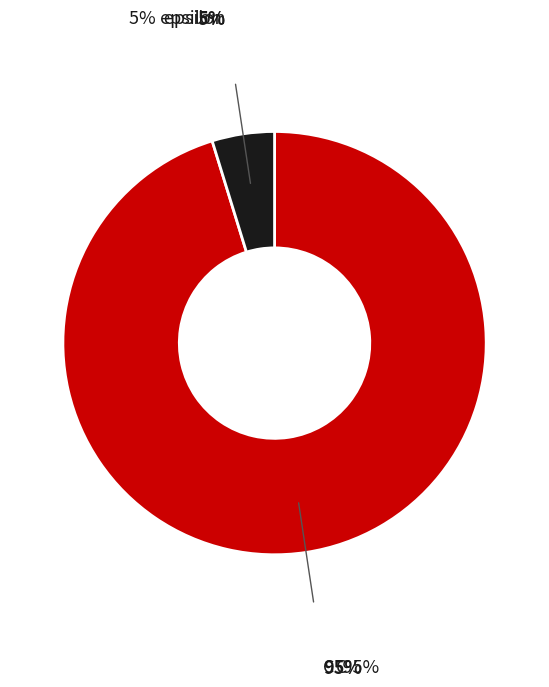

Is there a majority slice in this chart?

Yes